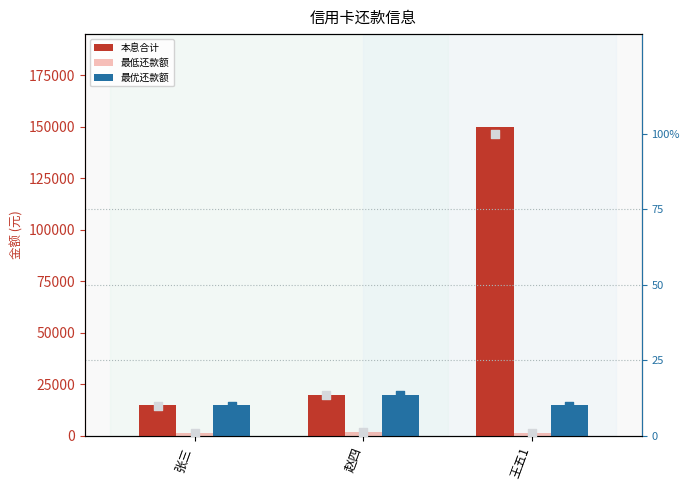

Which series has the largest total across all categories?

本息合计